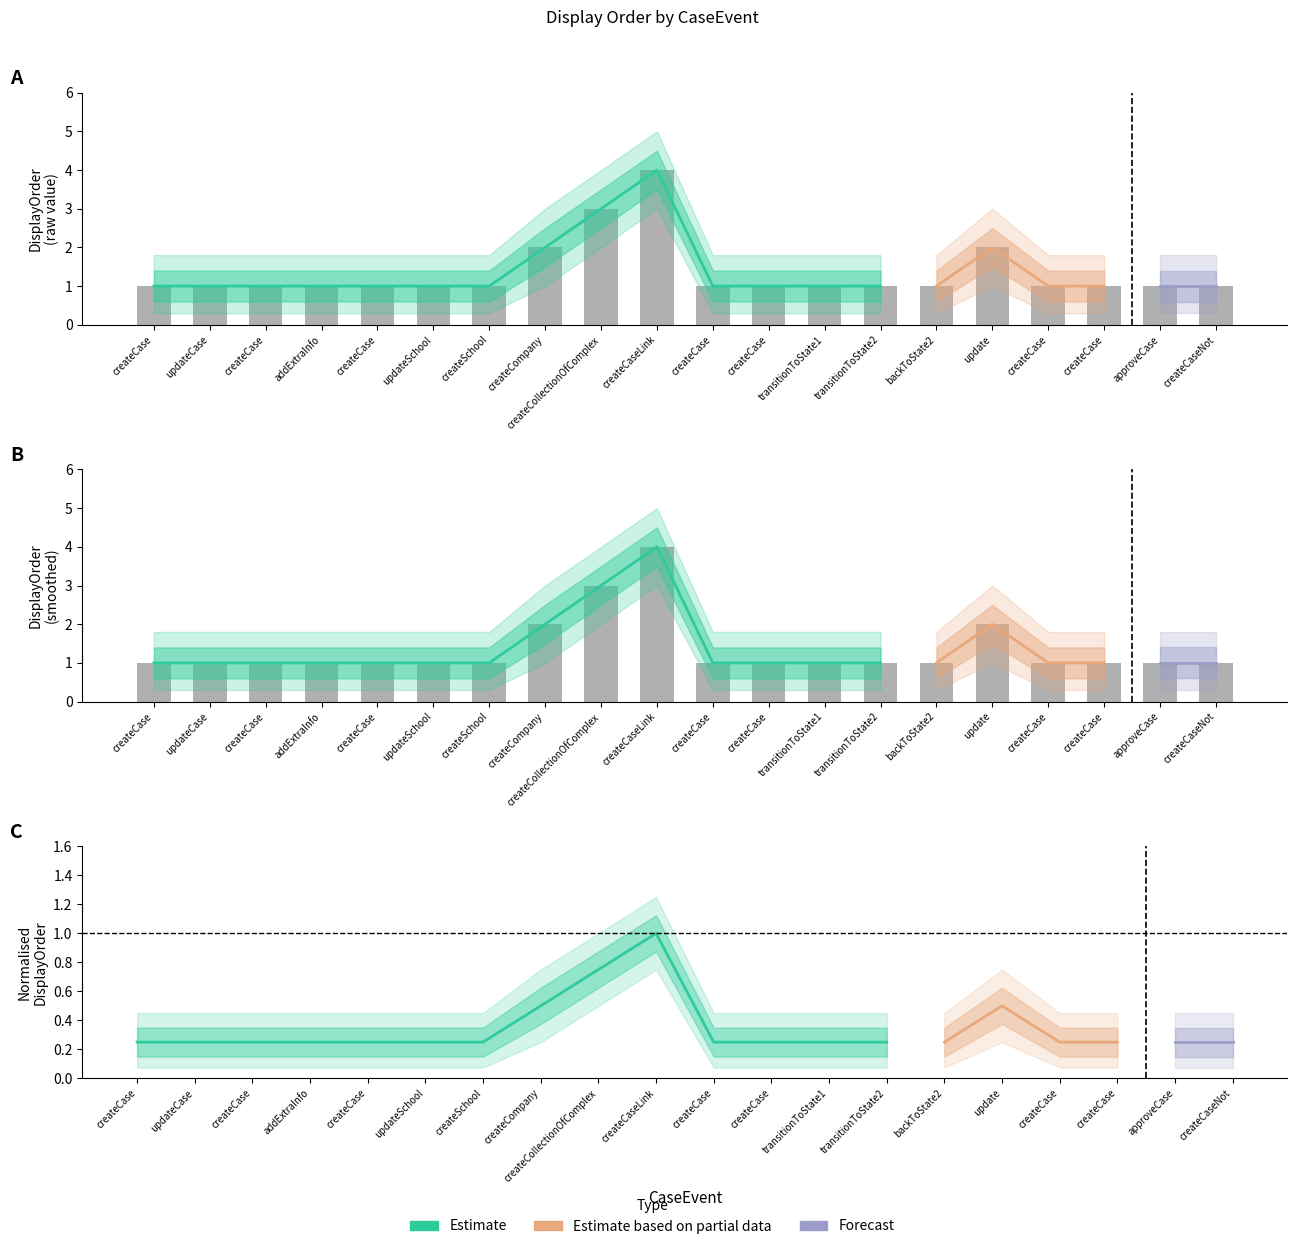

The DisplayOrder_lower2 series shows 3.0 at createCaseLink. True or false?

True